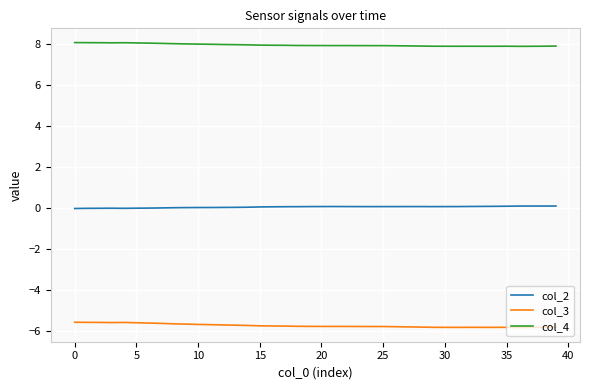

True or false: col_4 and col_3 cross at least once.

False